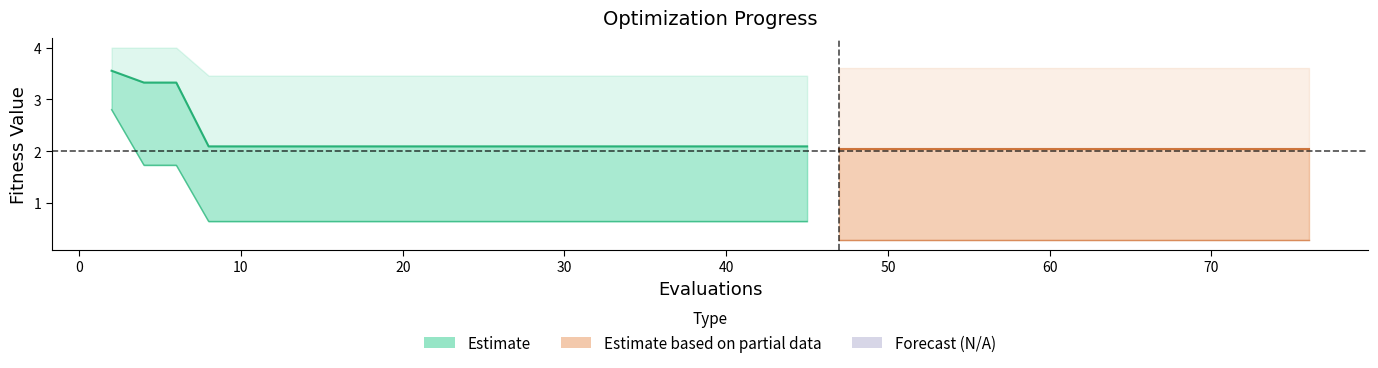

What is the difference between the maximum and minimum values in the worst series?

0.5